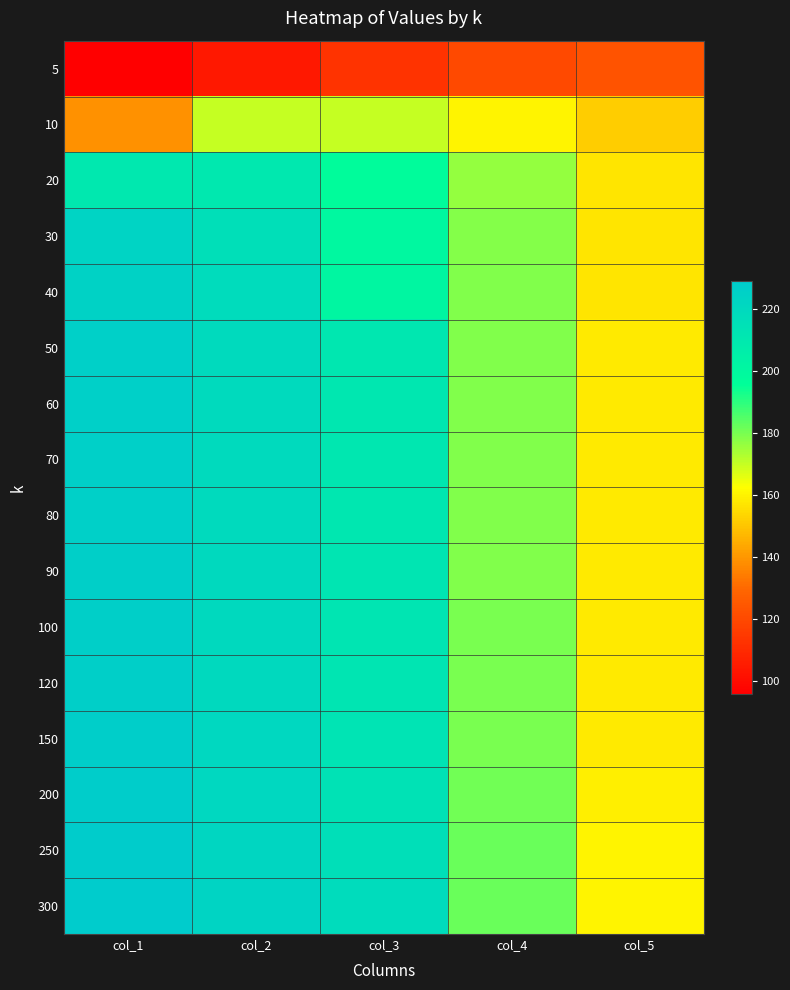

Which has a higher value, col_2 or col_5?

col_5